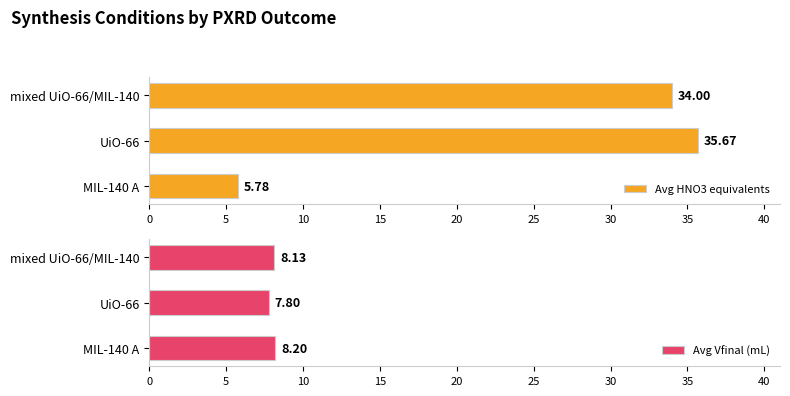

What is the difference between the maximum and minimum values in the Avg HNO3 equivalents series?

29.9